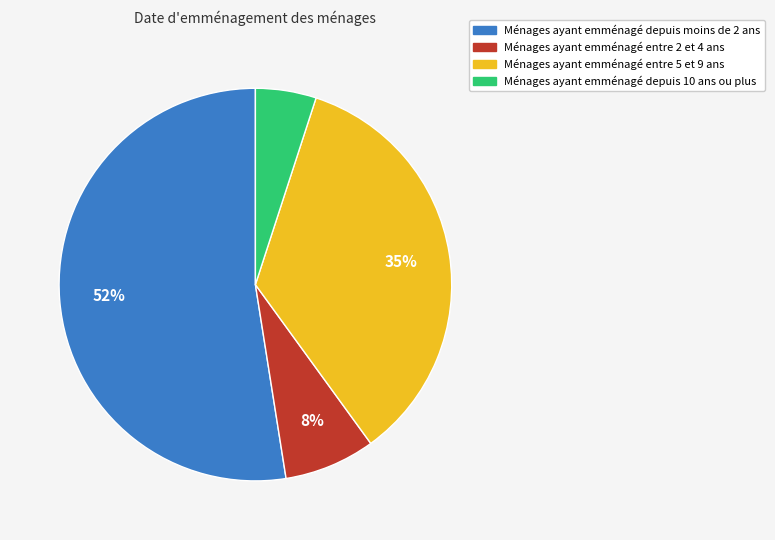

Is there a majority slice in this chart?

Yes